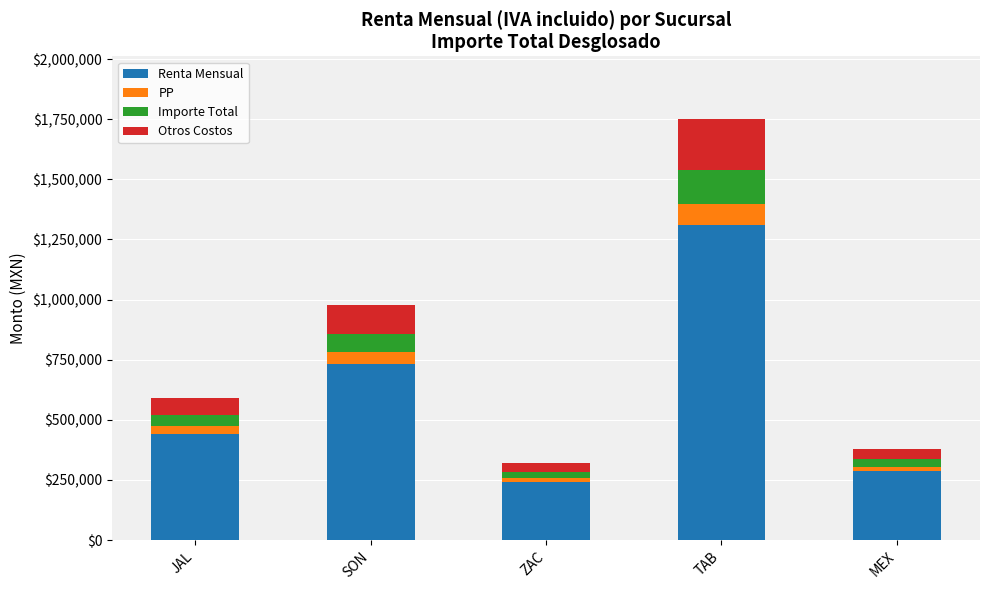

True or false: Renta Mensual has a value of 895724.9 at TAB.

False